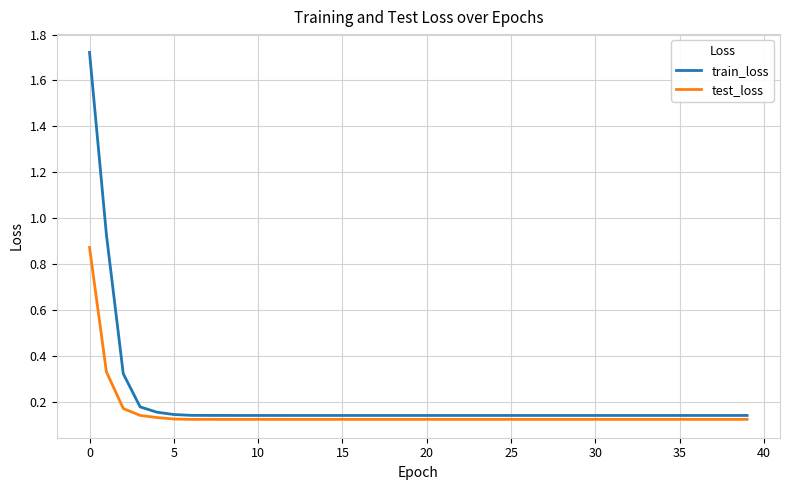

List the series in order of their peak value, highest first.

train_loss, test_loss